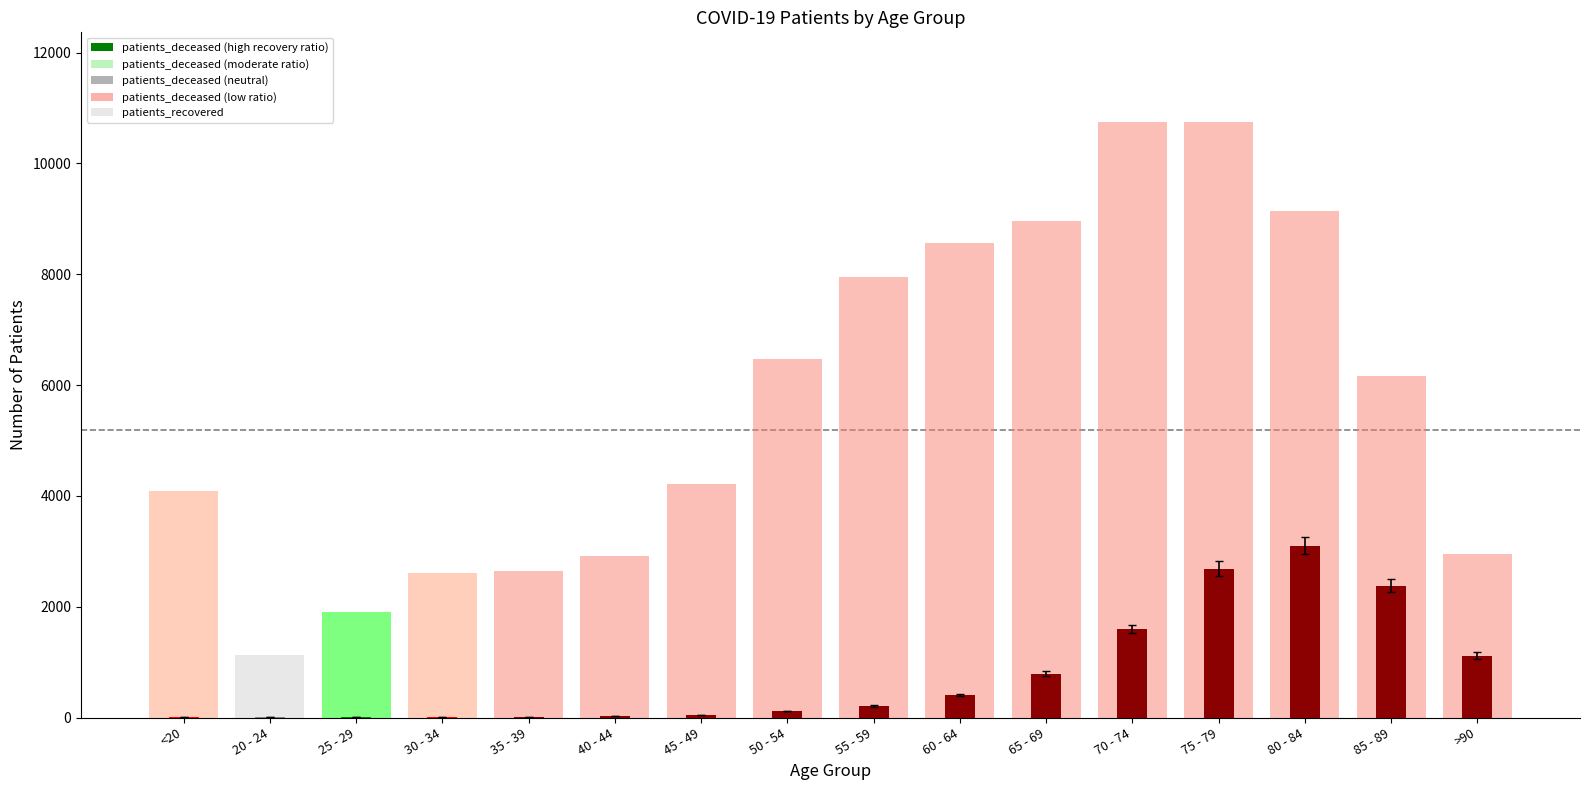

List the series in order of their overall mean, lowest first.

patients_deceased, patients_recovered